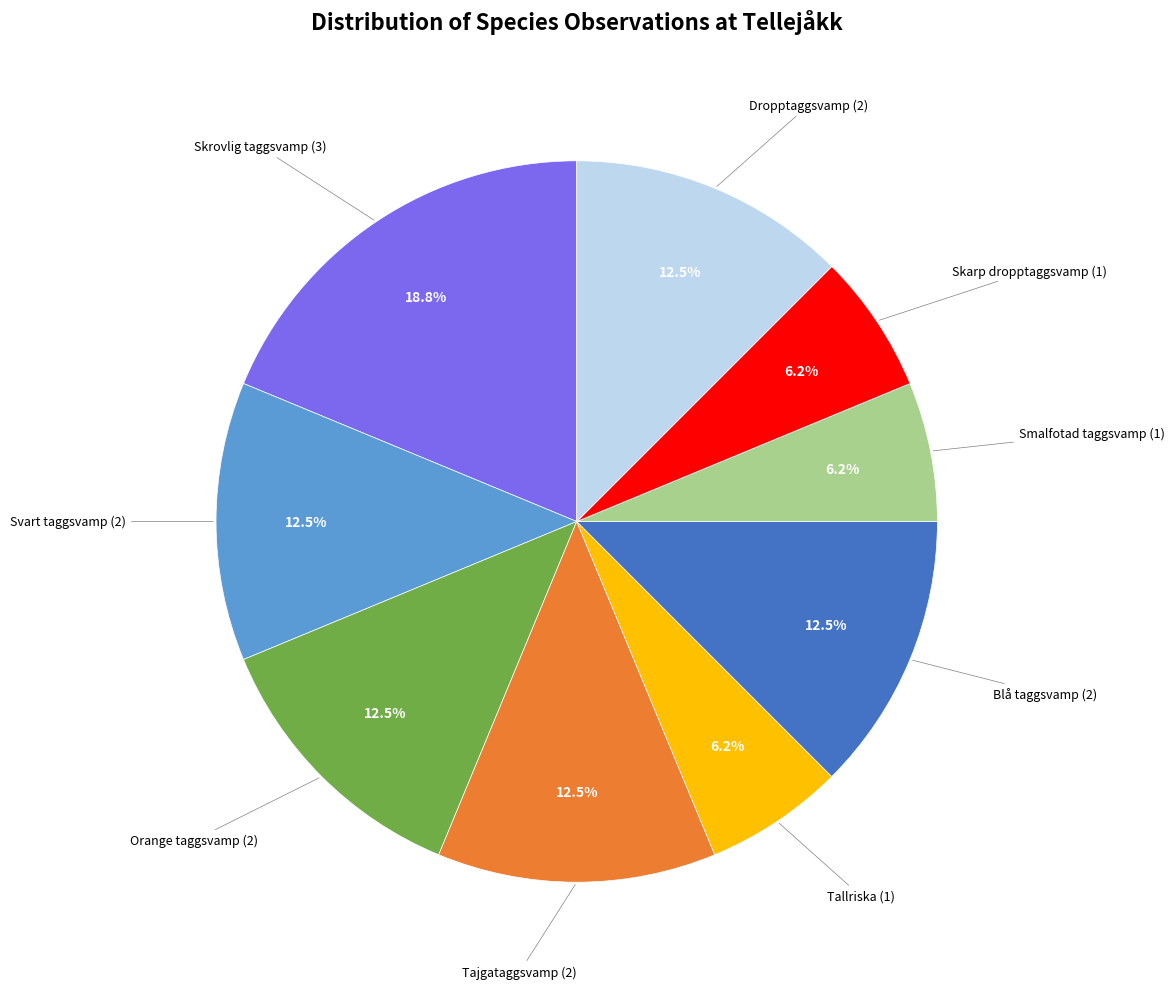

Is the sum of Smalfotad taggsvamp and Tajgataggsvamp greater than half?

No